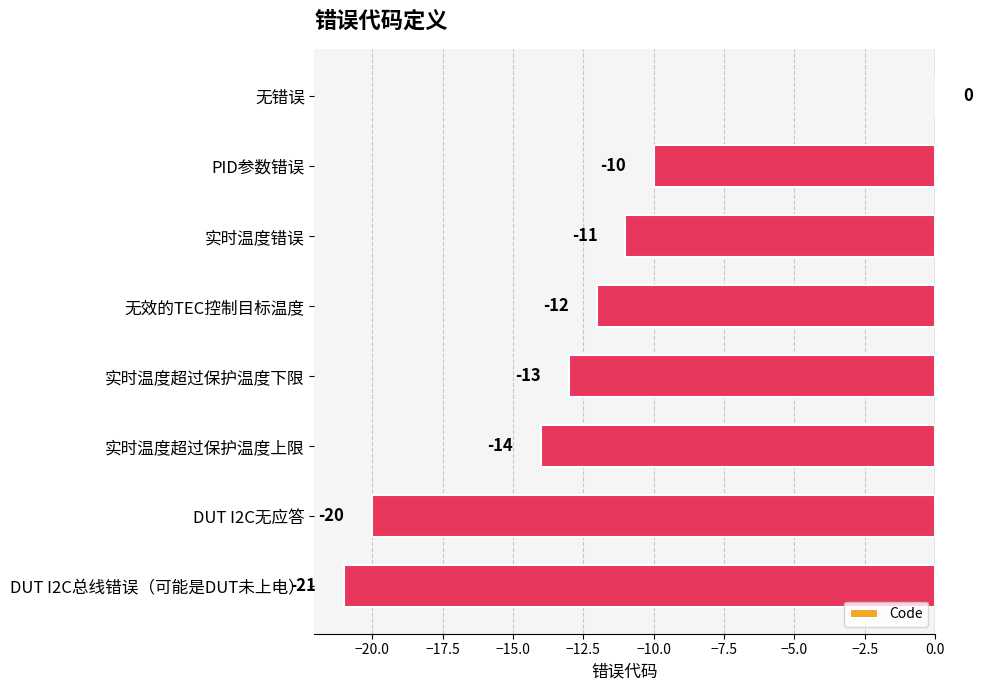

Reading top to bottom, transcribe all the data shown in this chart.

无错误=0	PID参数错误=-10	实时温度错误=-11	无效的TEC控制目标温度=-12	实时温度超过保护温度下限=-13	实时温度超过保护温度上限=-14	DUT I2C无应答=-20	DUT I2C总线错误（可能是DUT未上电）=-21